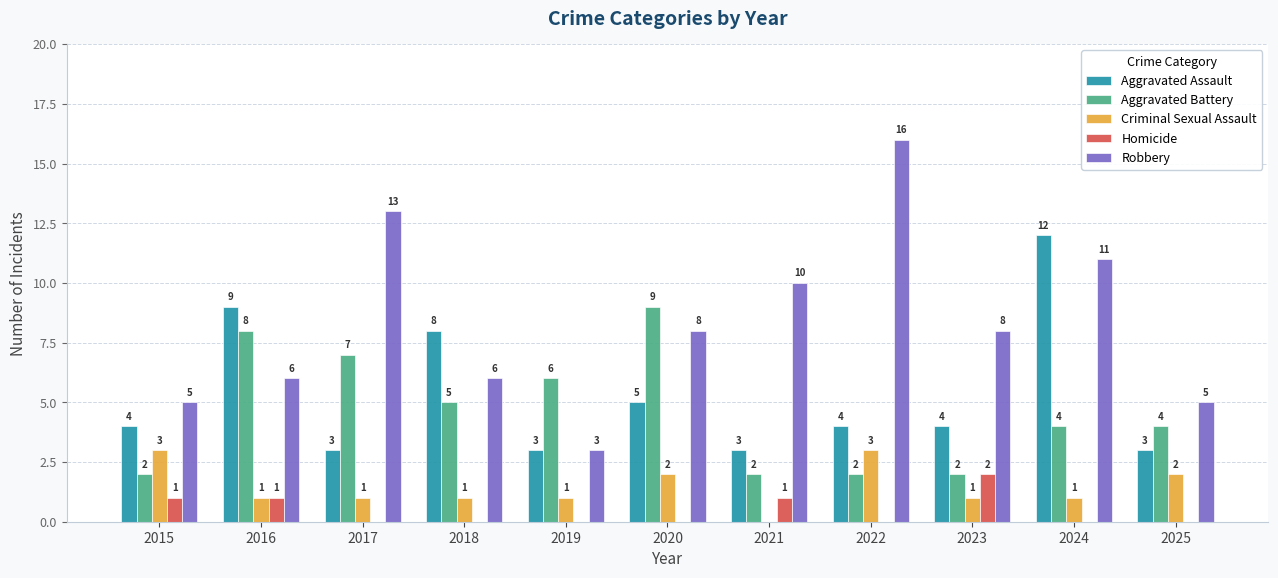

What is the sum of the Aggravated Assault values at 2023 and 2019?

7